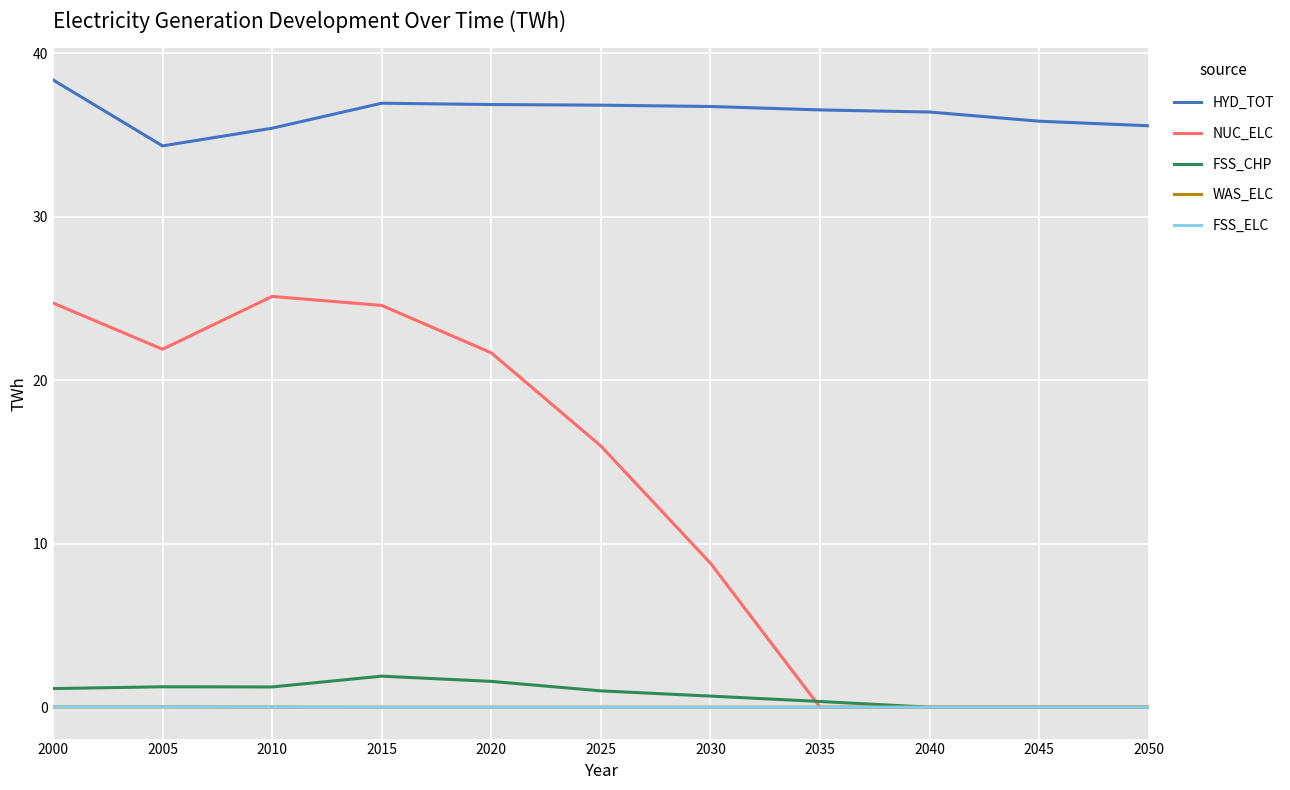

Which series changed the most between 2025 and 2050?

NUC_ELC